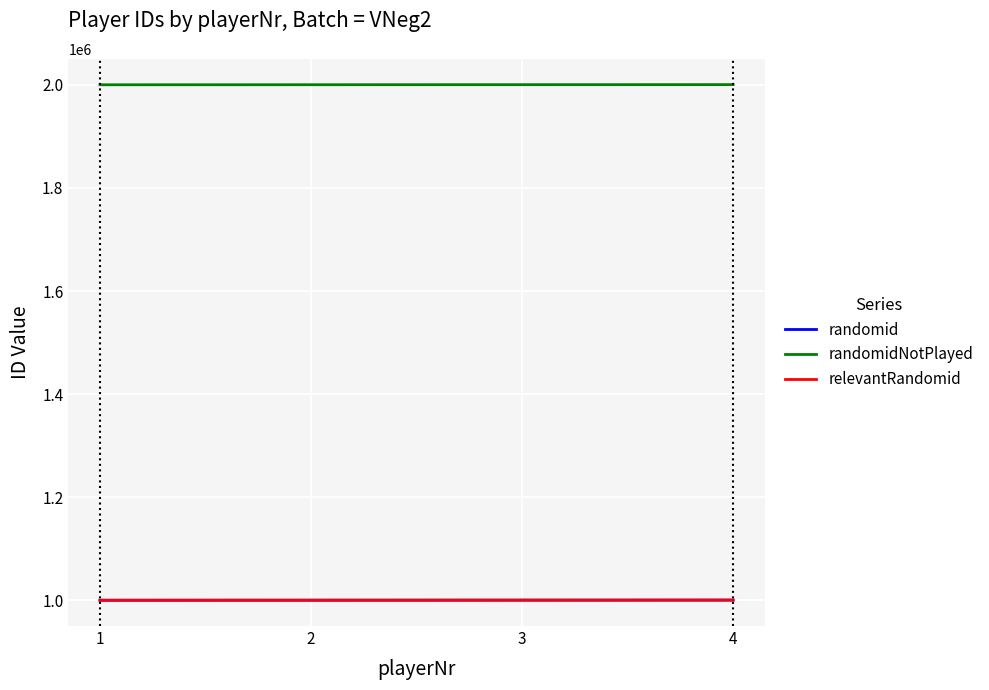

Is this an area chart (filled region under the line)?

No